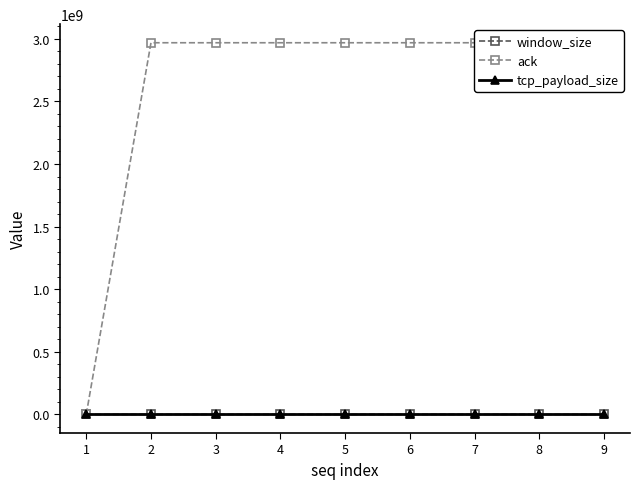

At 2, list the series in order from largest to smallest.

ack, window_size, tcp_payload_size